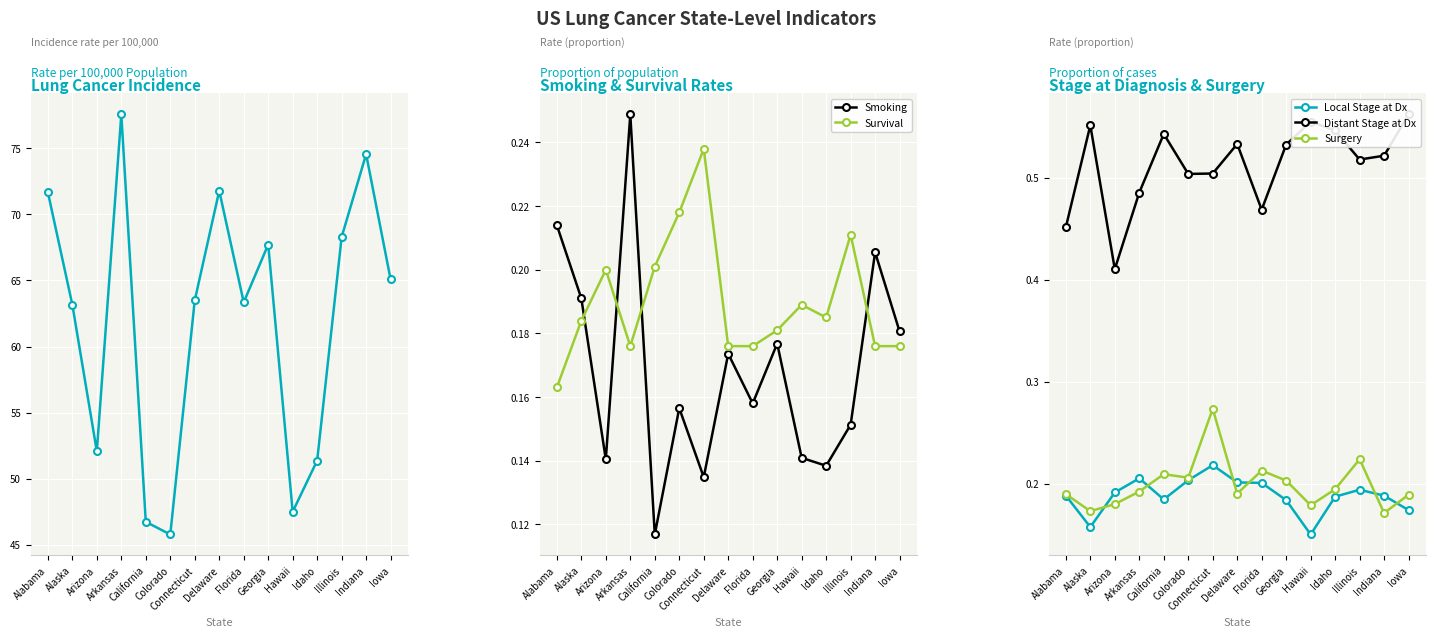

At how many categories does at least one series exceed 20?

15